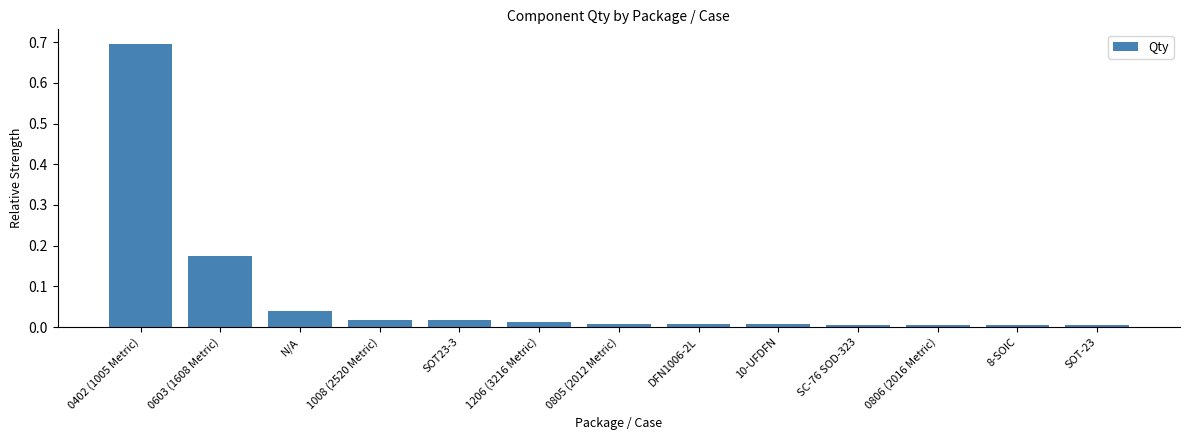

What is the sum of all values?

1.0